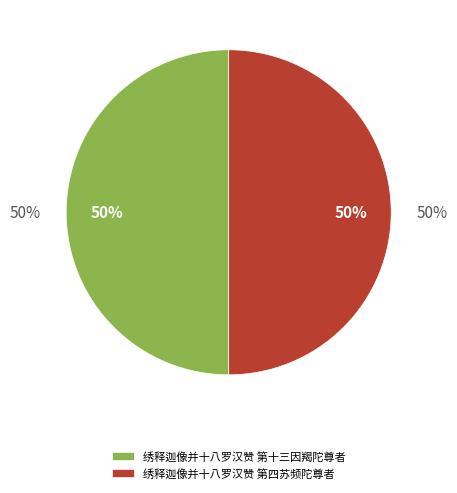

True or false: 绣释迦像并十八罗汉赞 第四苏频陀尊者 accounts for 50% of the total.

True